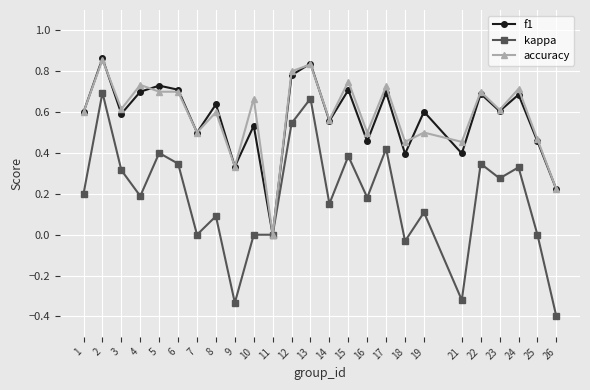

Which series changed the most between 10 and 18?

accuracy